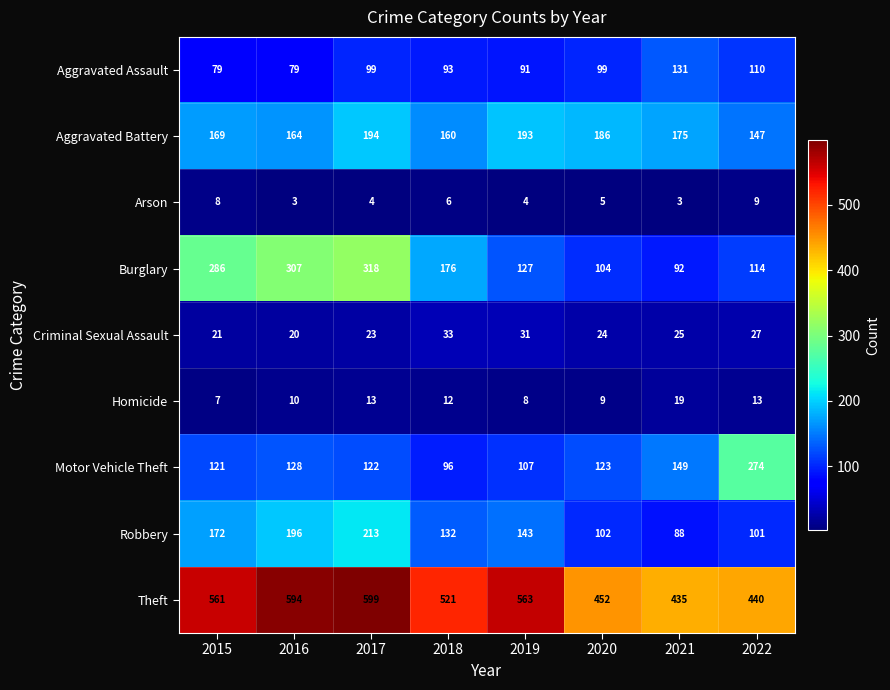

Is it true that Aggravated Battery equals 186 at 2020?

True